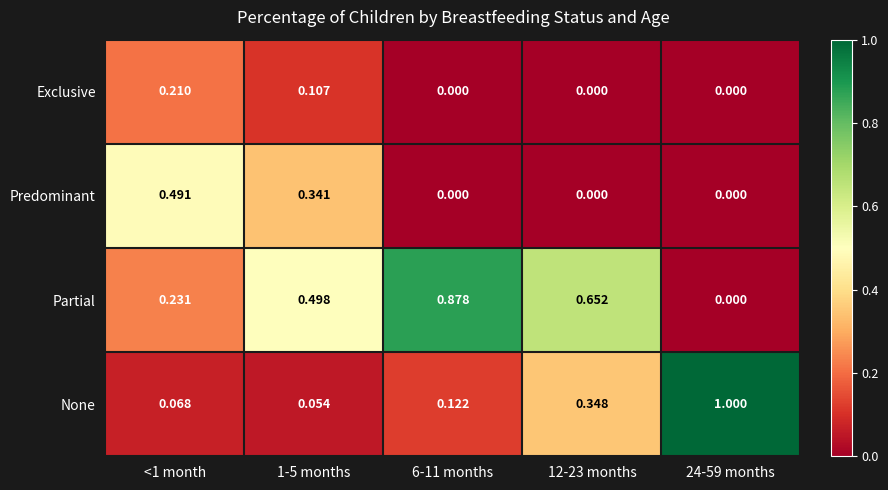

Rank the series at 1-5 months from highest to lowest value.

Partial, Predominant, Exclusive, None